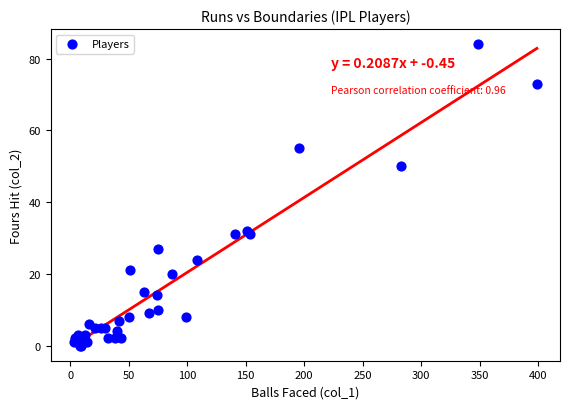

What Y value in the scatter plot is closest to 42?

50